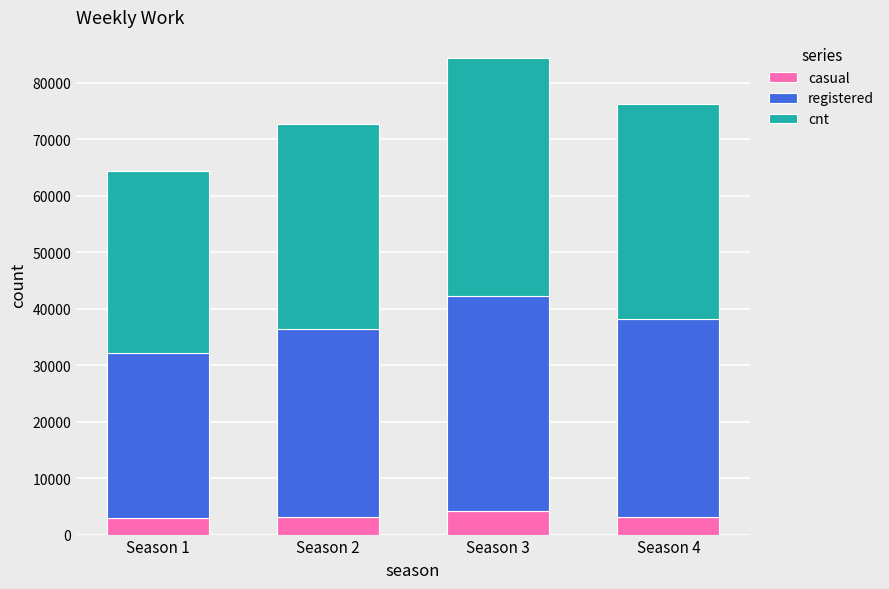

Does the chart contain any negative values?

No